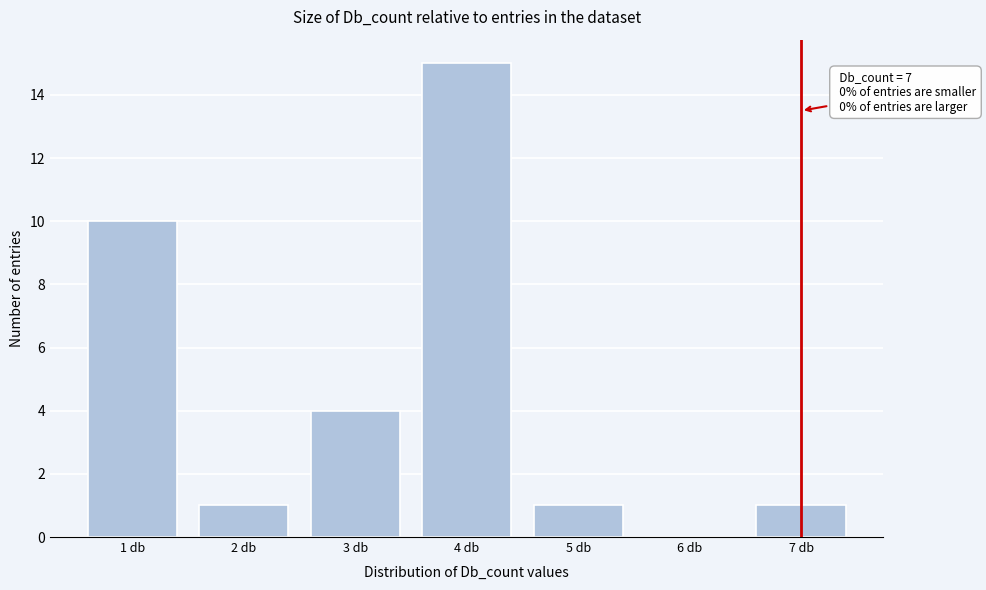

Reading left to right, extract all data points from this chart.

1 db=10	2 db=1	3 db=4	4 db=15	5 db=1	6 db=0	7 db=1